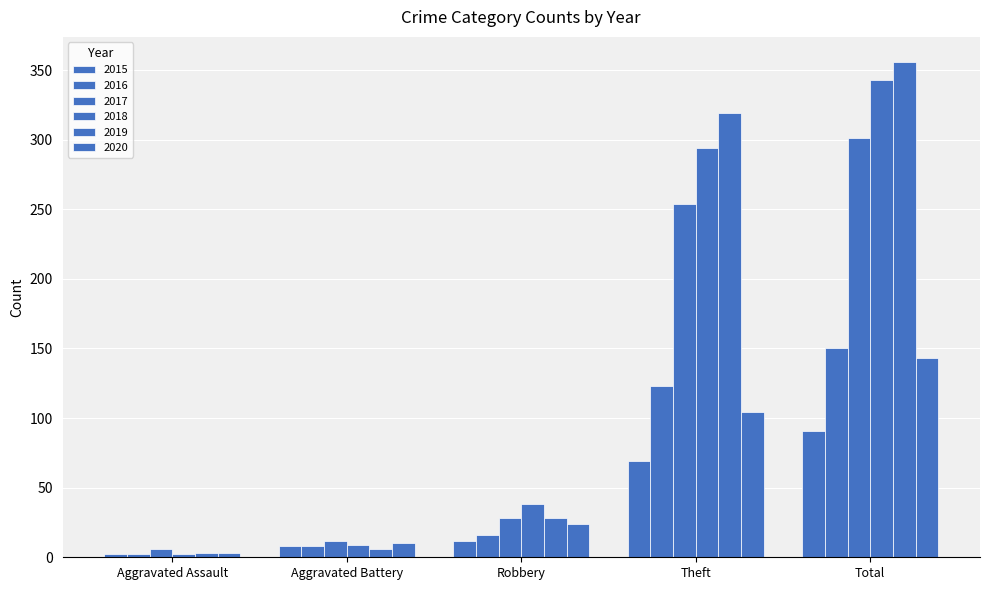

How many bars are there in total?

30